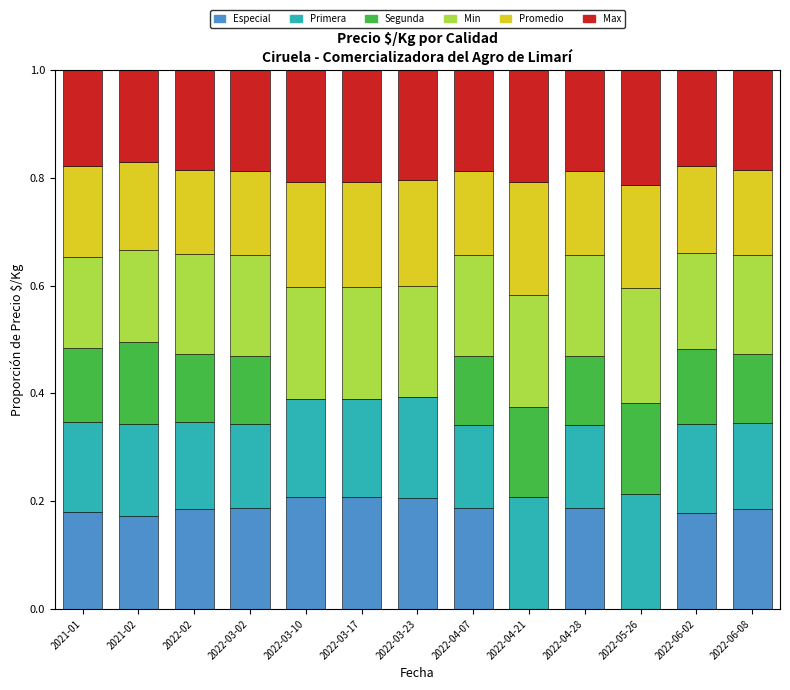

What is the total value across all series at 2022-06-02?

1.0